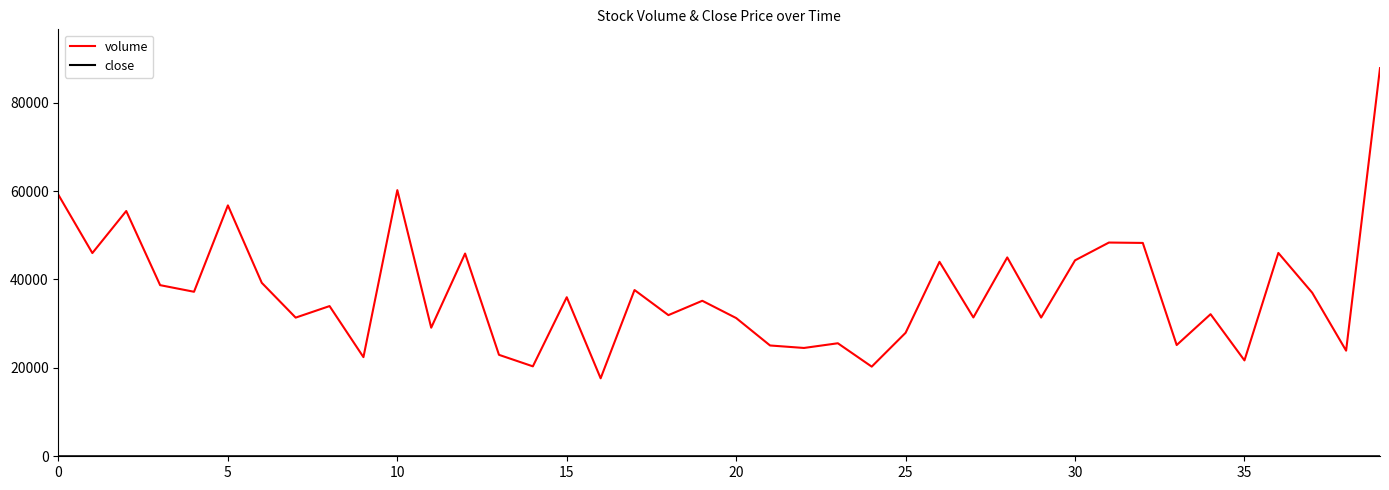

How many values in the volume series exceed 35172?

20